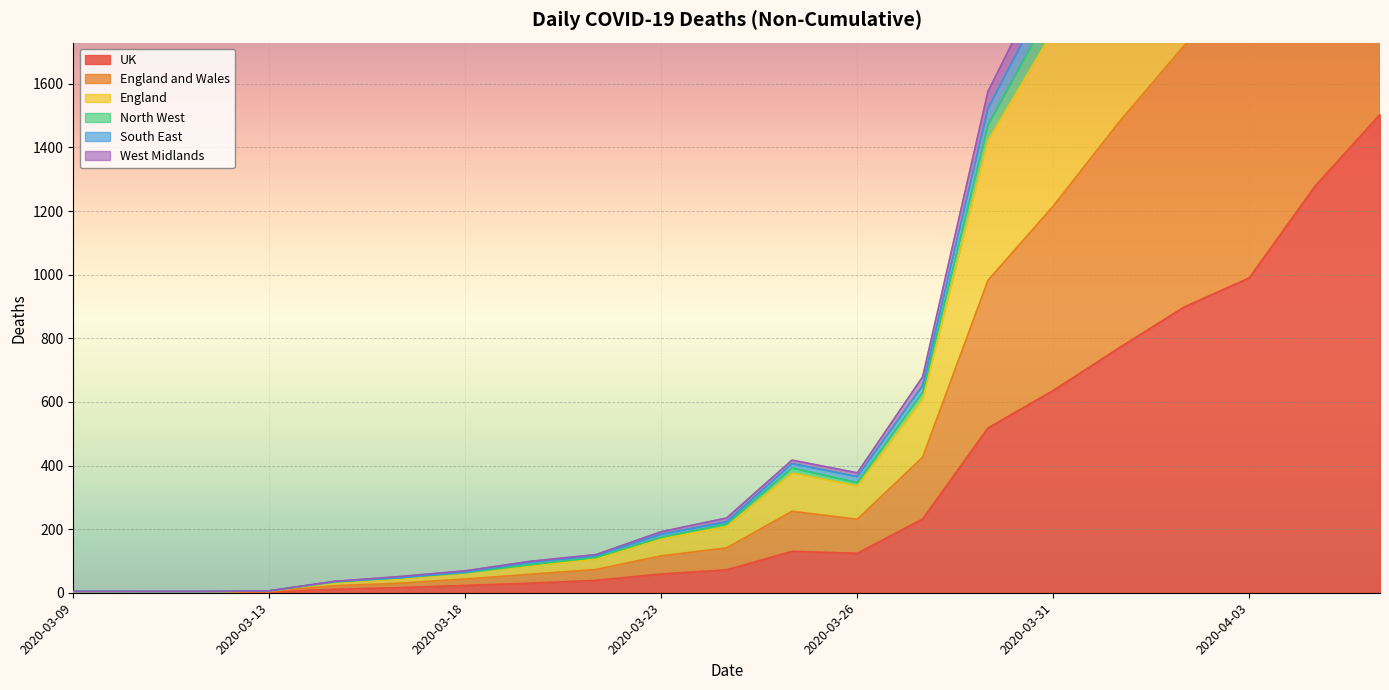

True or false: England and South East cross at least once.

False